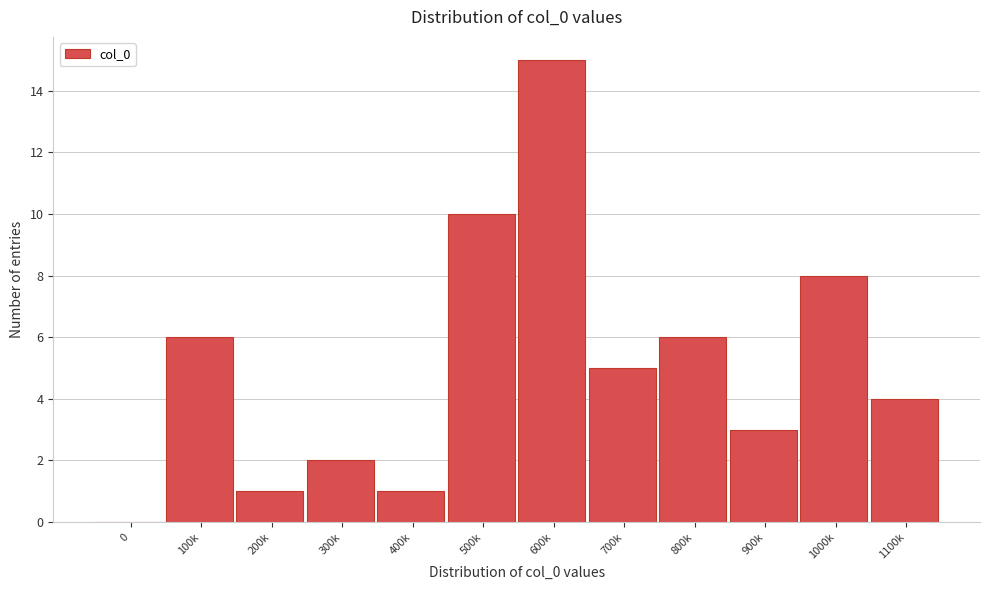

Reading right to left, what are all the values shown in this chart?

1100k=4	1000k=8	900k=3	800k=6	700k=5	600k=15	500k=10	400k=1	300k=2	200k=1	100k=6	0=0